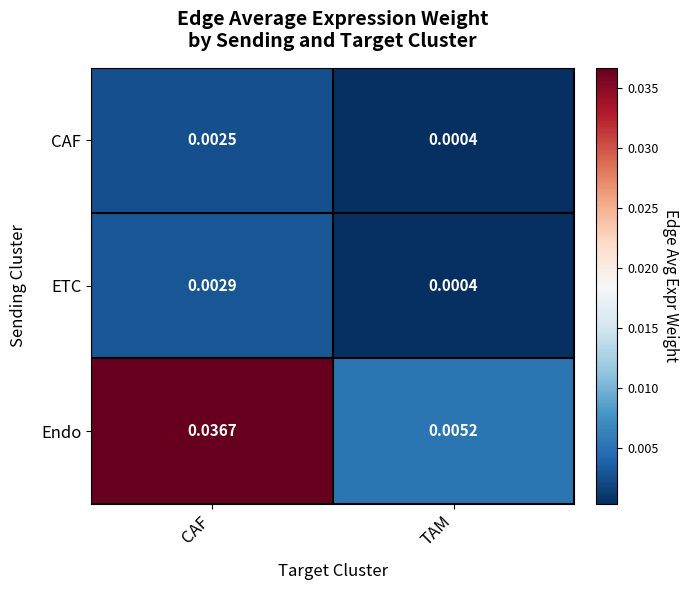

At which category is the sum across all series the highest?

CAF